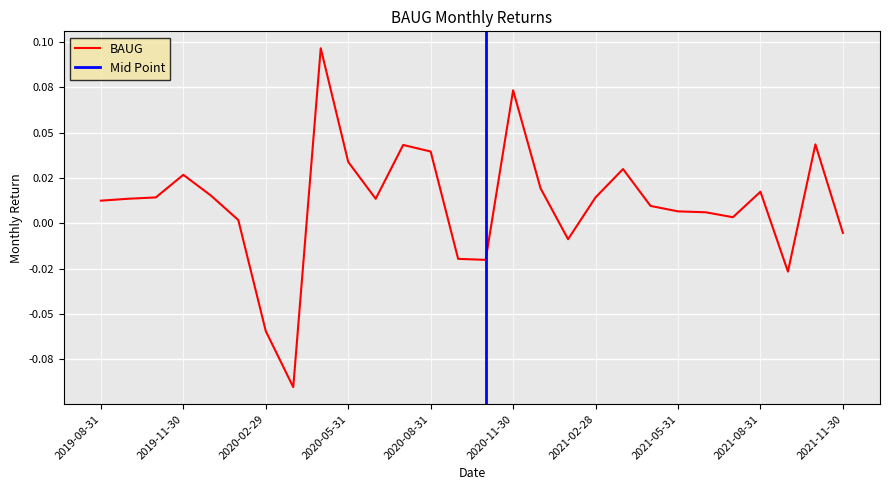

What is the minimum value shown in the chart?

-0.1